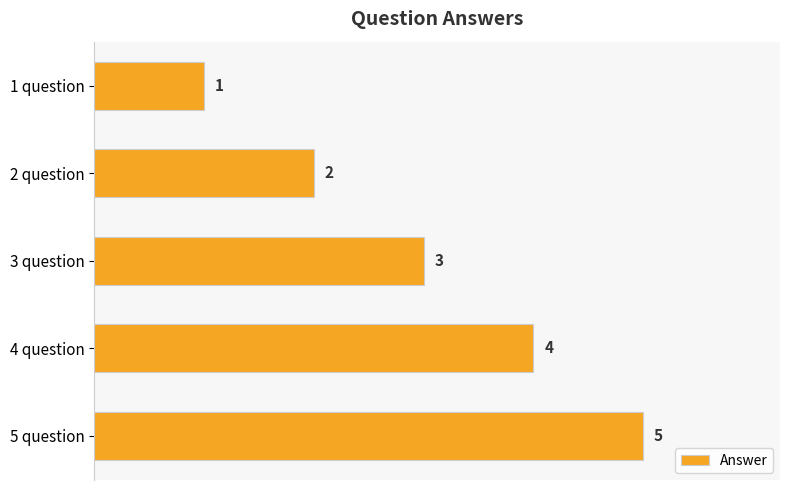

Is it true that the value at 2 question is 2?

True